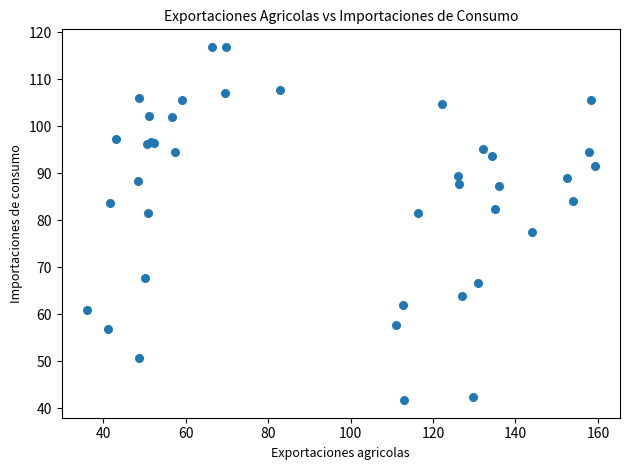

What Y value in the scatter plot is closest to 79?

77.5